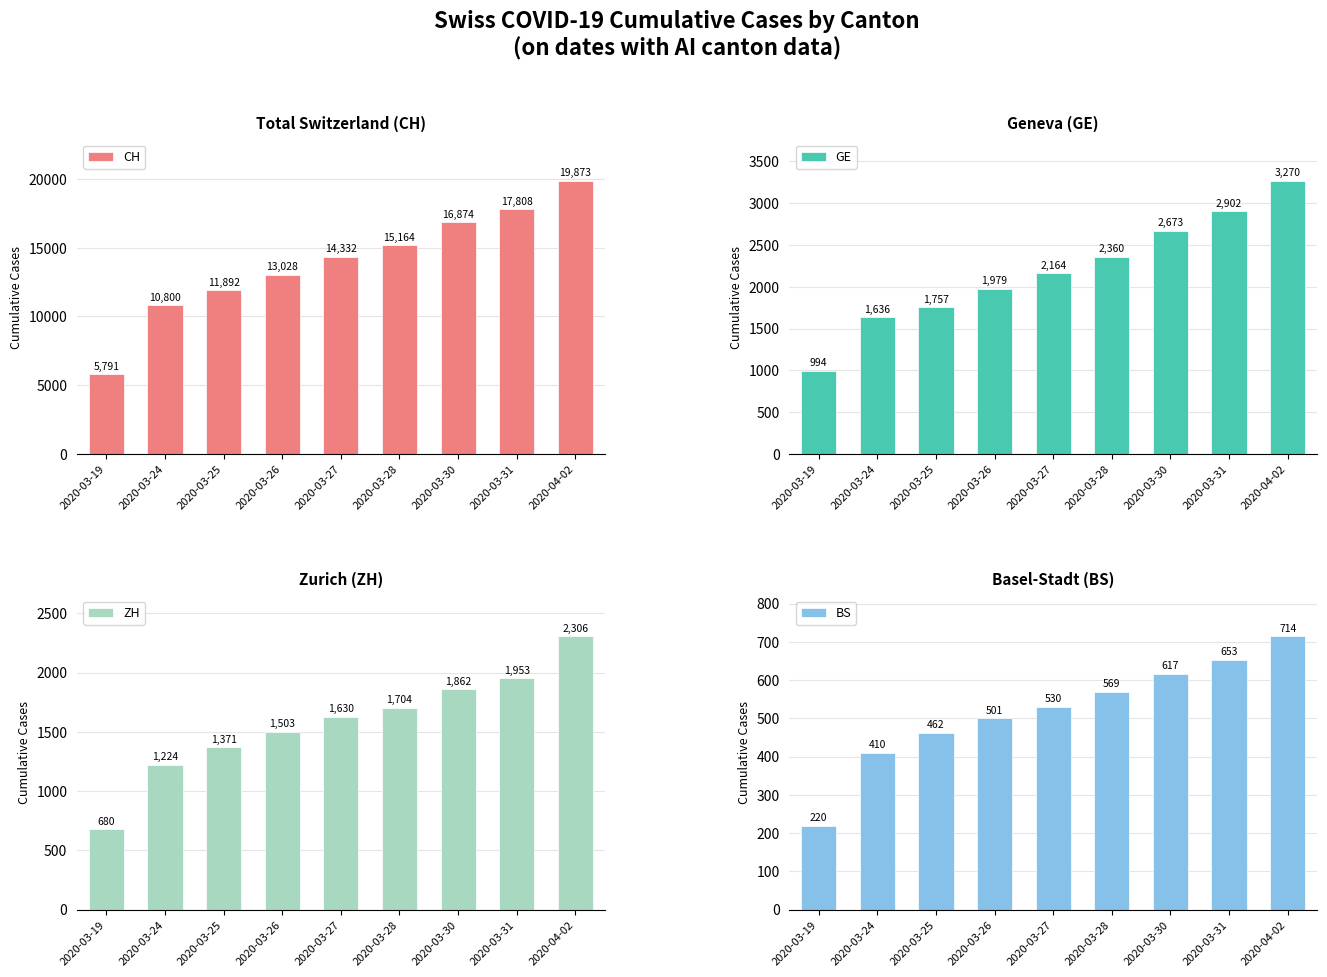

The BS series shows 569 at 2020-03-28. True or false?

True